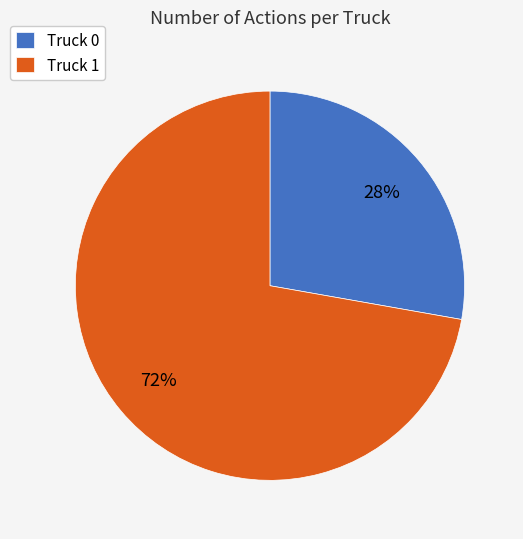

To the nearest percent, what percentage of the pie is Truck 0?

28%